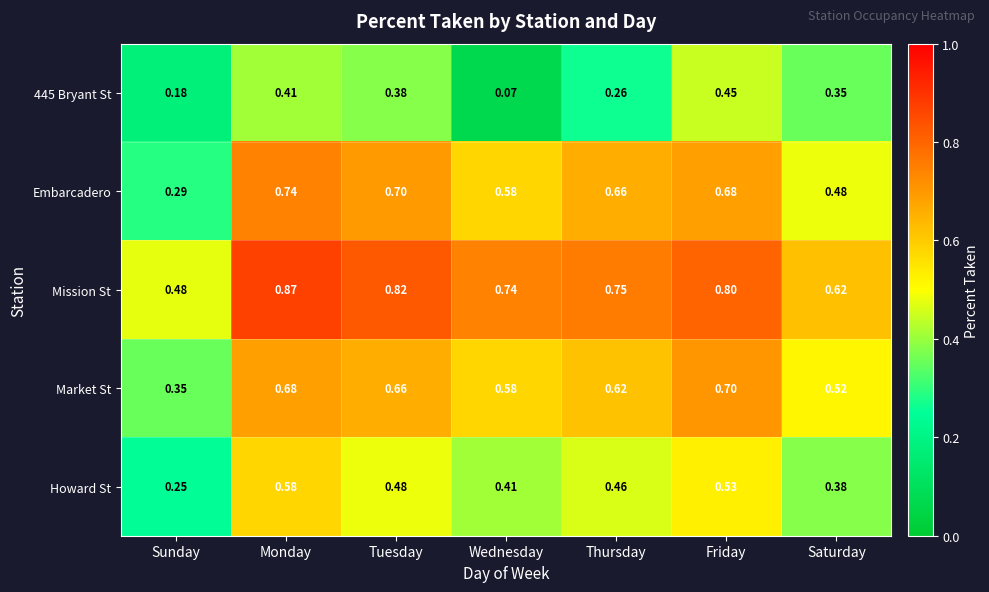

Which series has the largest total across all categories?

Mission St